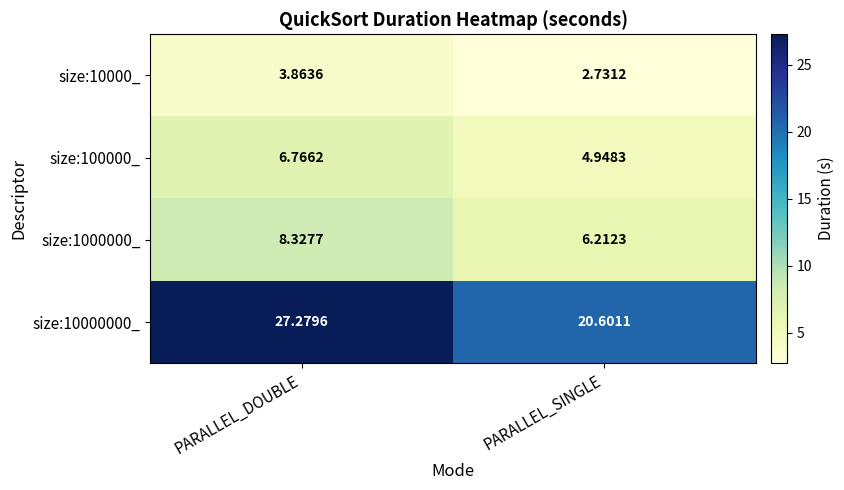

At which category is the sum across all series the highest?

PARALLEL_DOUBLE